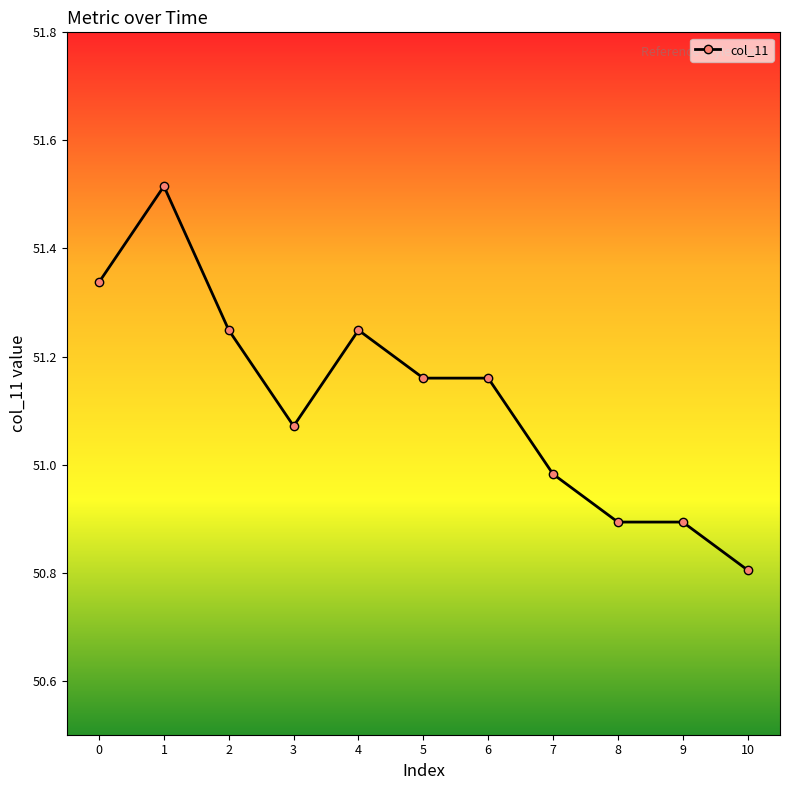

Count the number of values greater than 51.

7